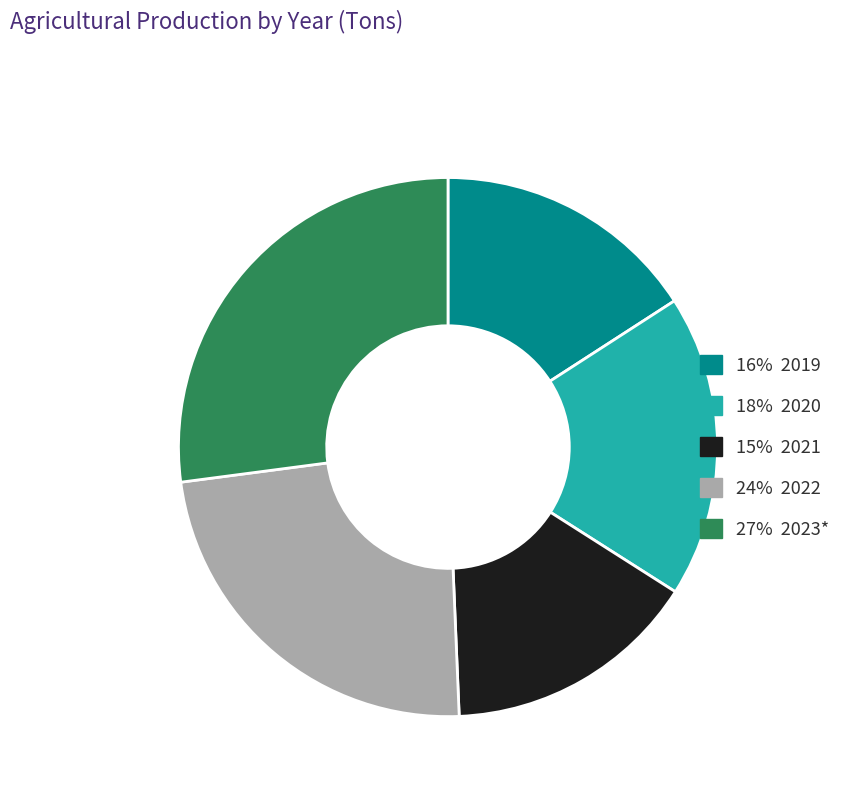

Is there a majority slice in this chart?

No